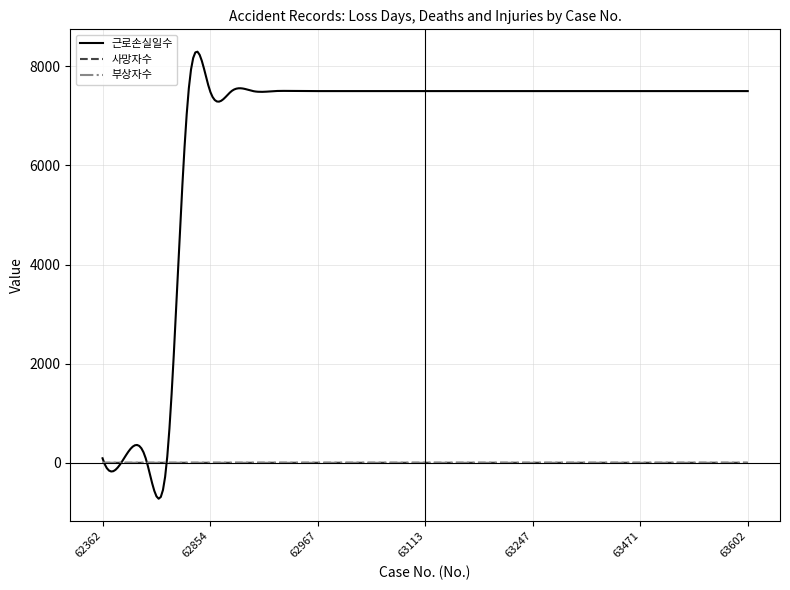

True or false: 부상자수 has more than 0 interior local peaks.

True